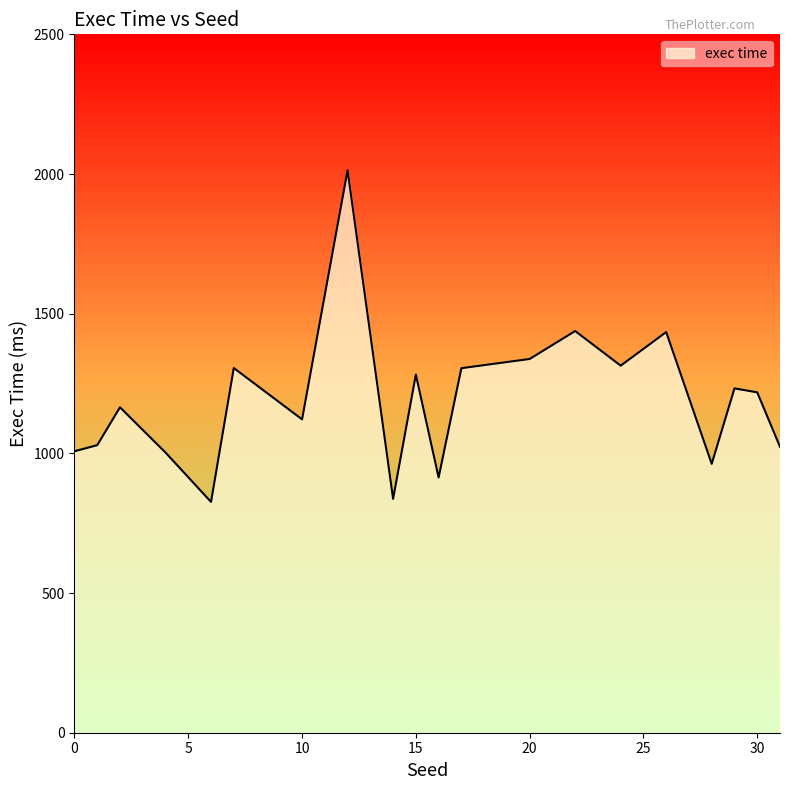

What is the maximum value shown in the chart?

2013.4